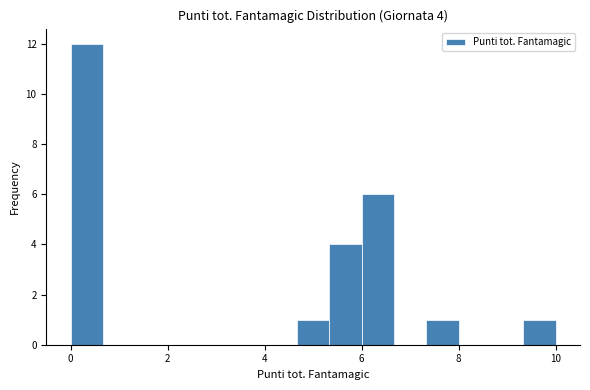

Read against the x-axis, roughly where is the centre of the tallest bar?

0.4